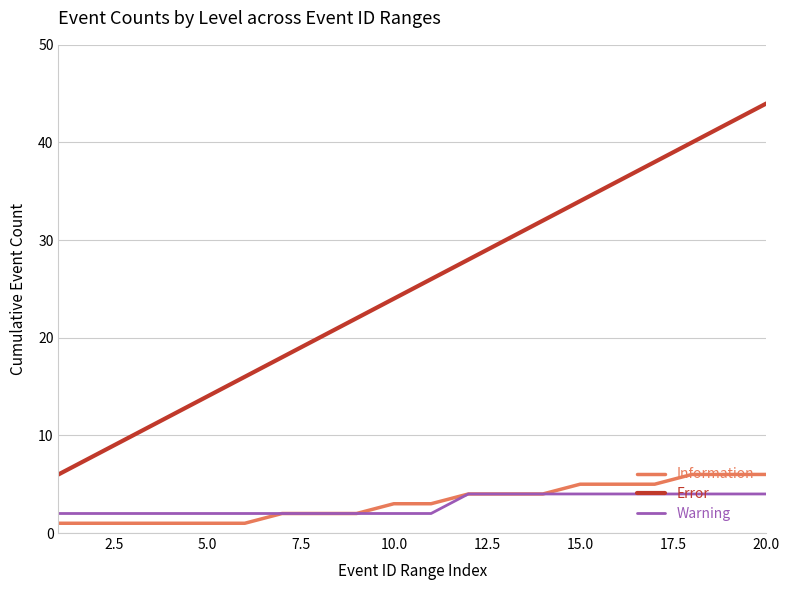

How many lines are shown in the chart?

3